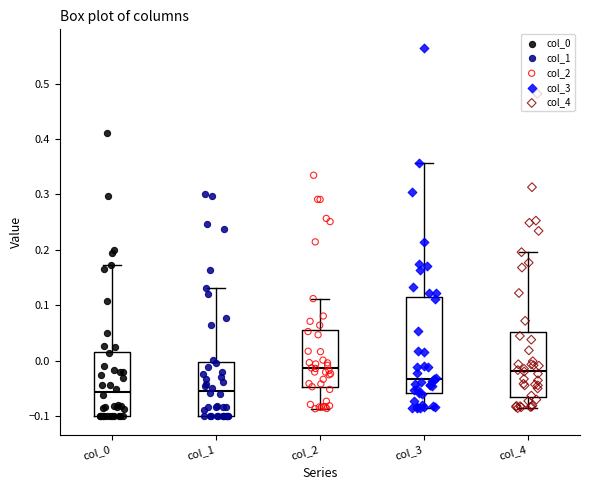

Where does the upper whisker of the box for col_0 end on the y-axis? The values are not printed on the chart, so give them approximately, as read against the axis.

0.17